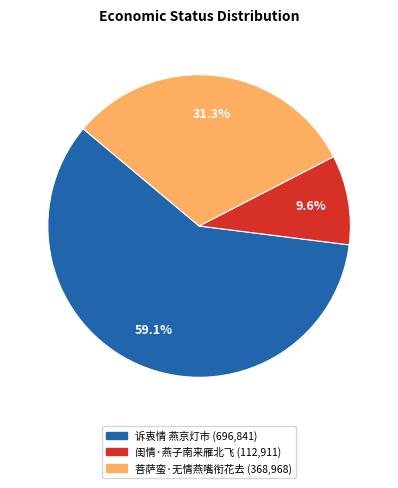

Approximately how many times larger is the value at 菩萨蛮·无情燕嘴衔花去 compared to 闺情·燕子南来雁北飞?

3.3